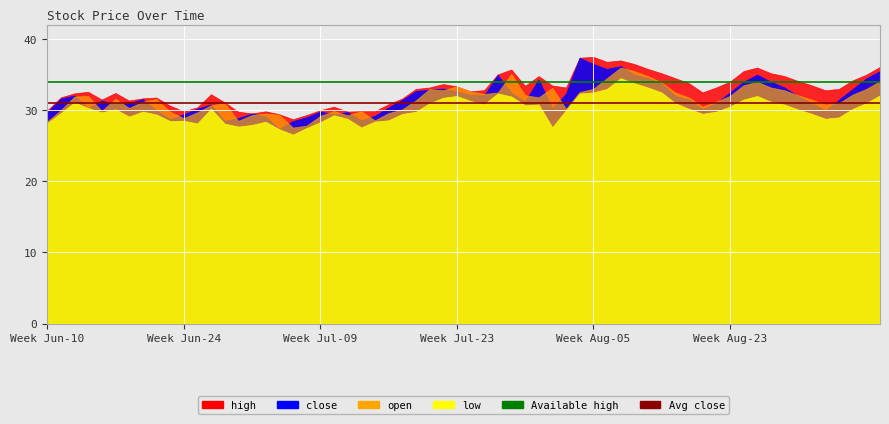

Which series has the largest total across all categories?

Available high